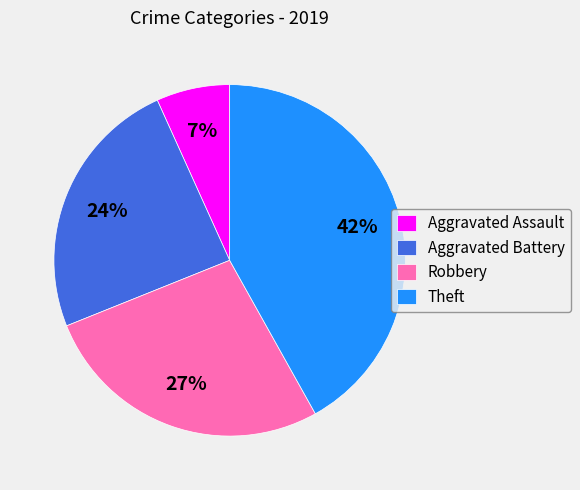

Combined, do Theft and Robbery account for over 50%?

Yes